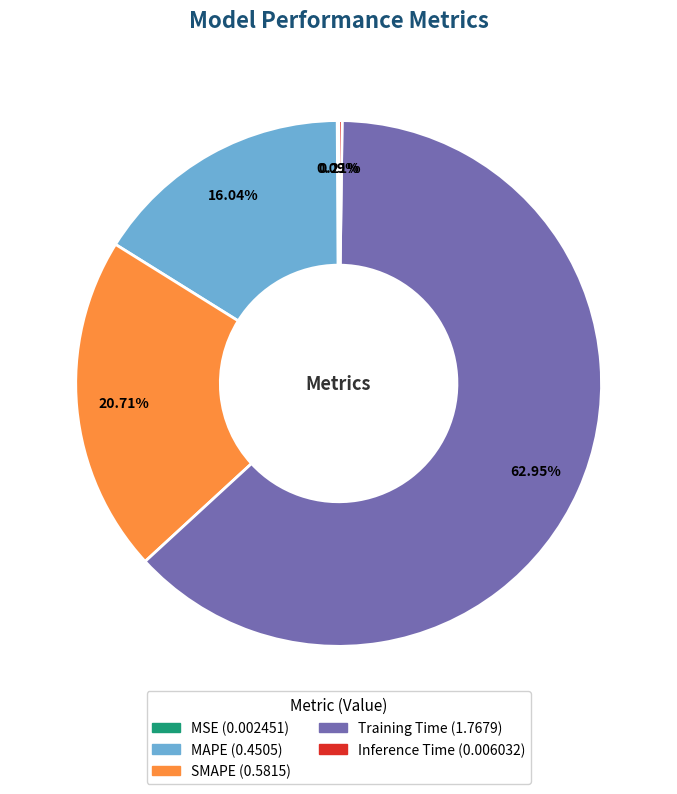

Is there any slice that represents more than half of the pie?

Yes